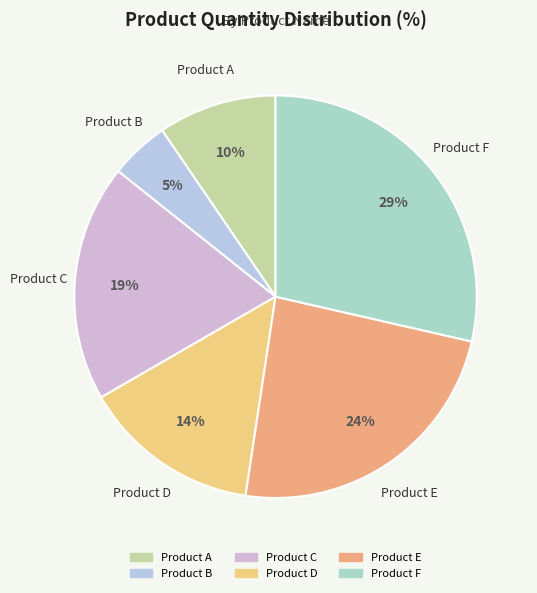

To the nearest percent, what is the difference between the largest and smallest slice percentages?

24%